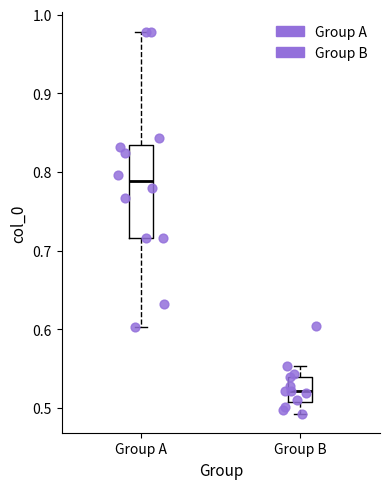

Reading left to right, transcribe this box plot: for each box, give where its median line is, the range the box spans, and where its two whiskers end, as read against the y-axis. The values are not printed on the chart, so give them approximately, as read against the axis.

Group A: median 0.79, box 0.72 to 0.83, whiskers 0.60 to 0.98
Group B: median 0.52, box 0.51 to 0.54, whiskers 0.49 to 0.55